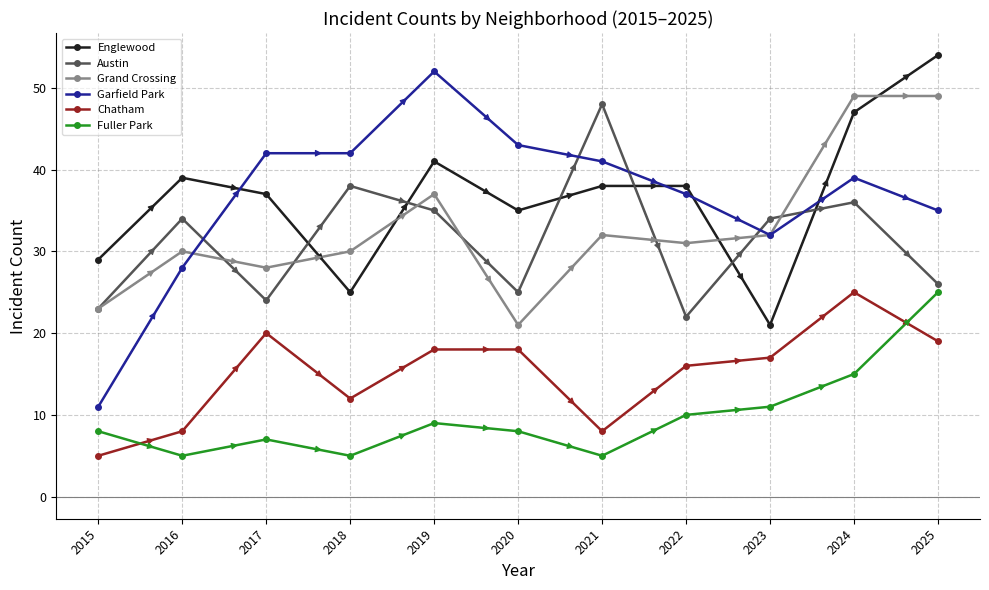

At which category does Fuller Park reach its first local peak?

2017